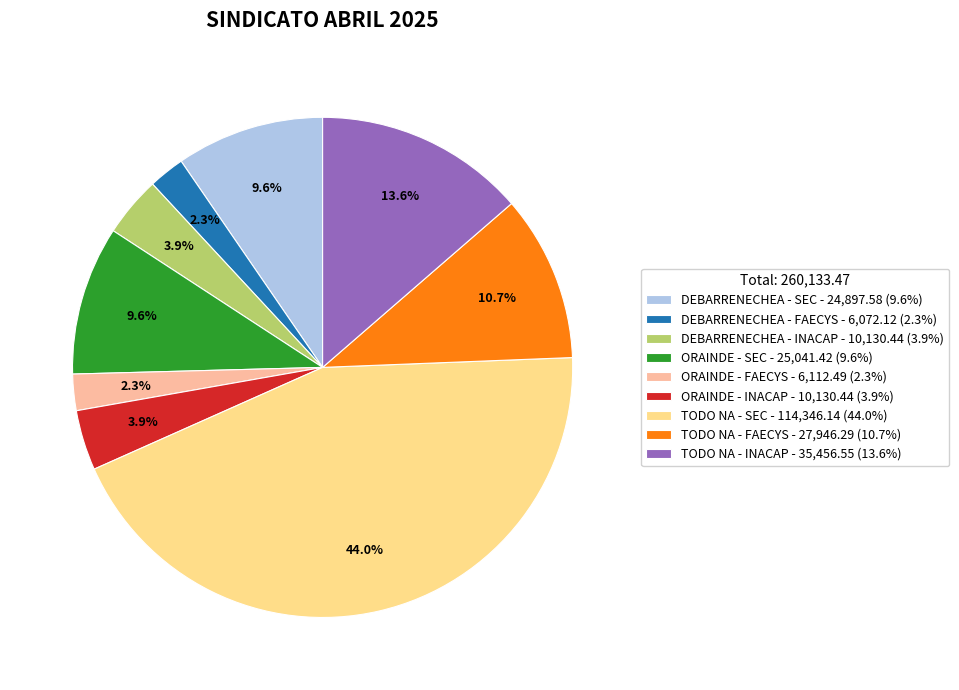

To the nearest percent, what is the average slice percentage?

11%